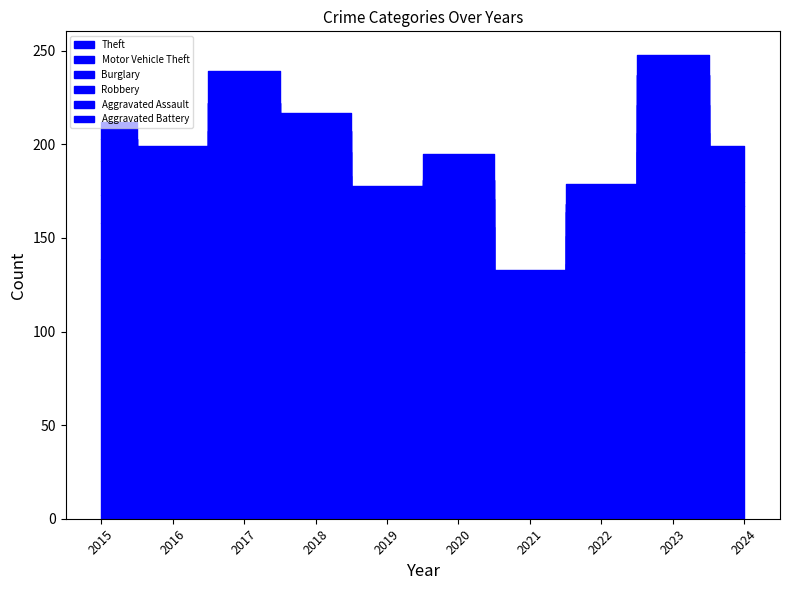

At which category does Robbery reach its first local peak?

2020